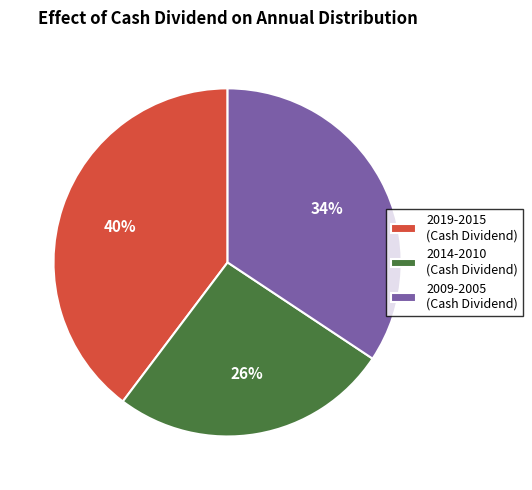

How many segments does this pie chart have?

3